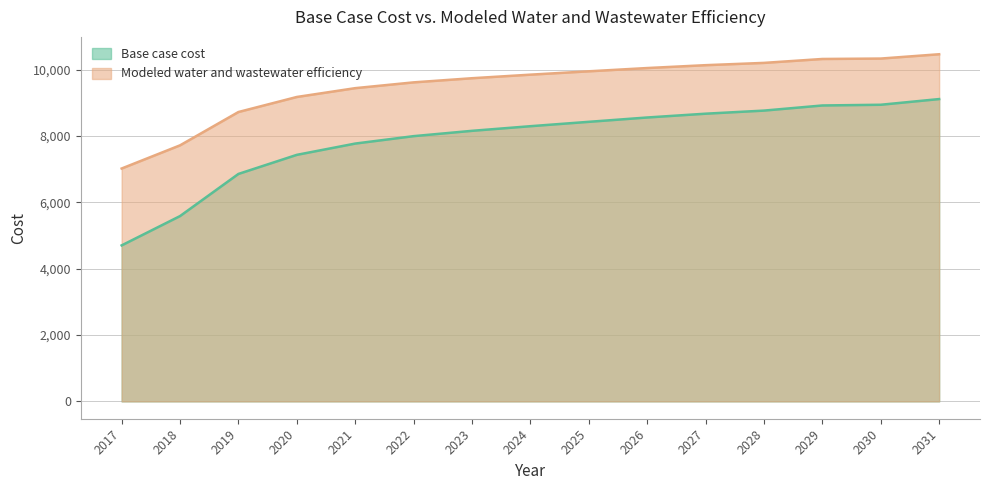

What is the difference between the maximum and minimum values in the Modeled water and wastewater efficiency series?

3443.0